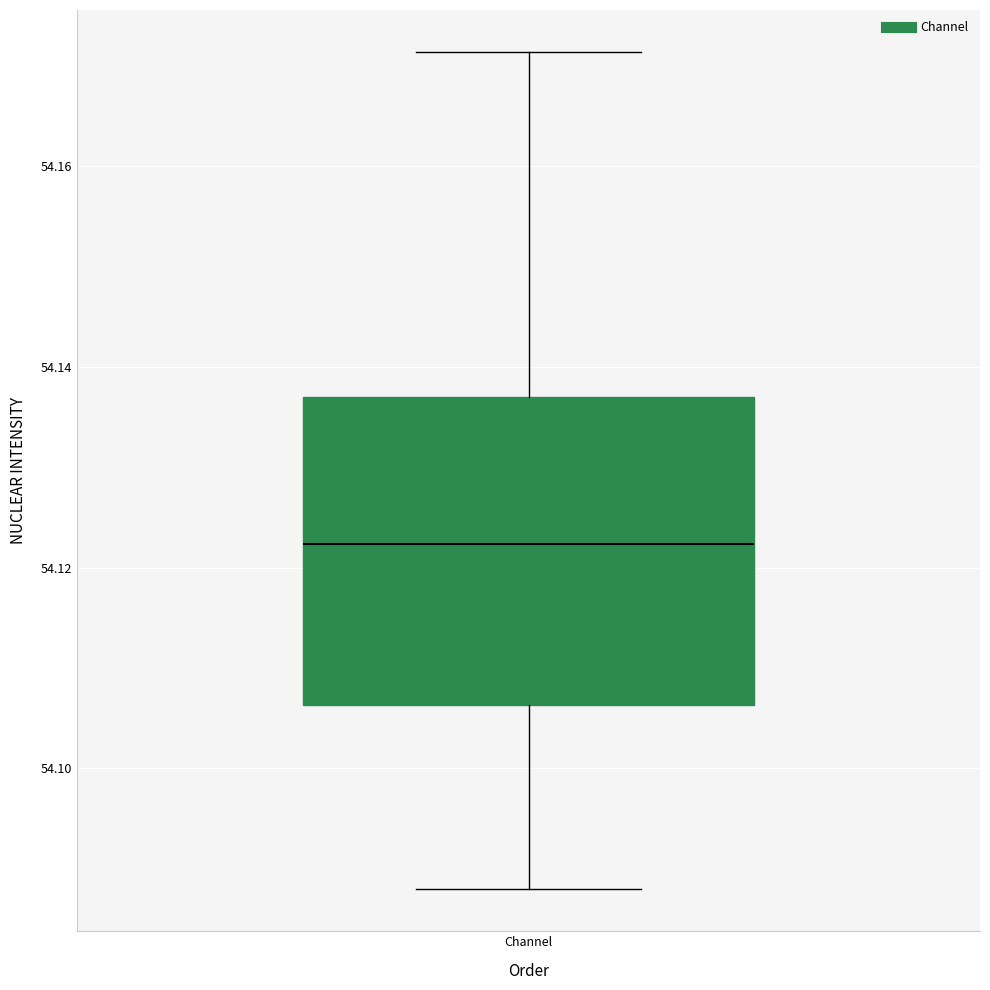

Where is the lower edge of the box for Channel on the y-axis? The values are not printed on the chart, so give them approximately, as read against the axis.

54.106